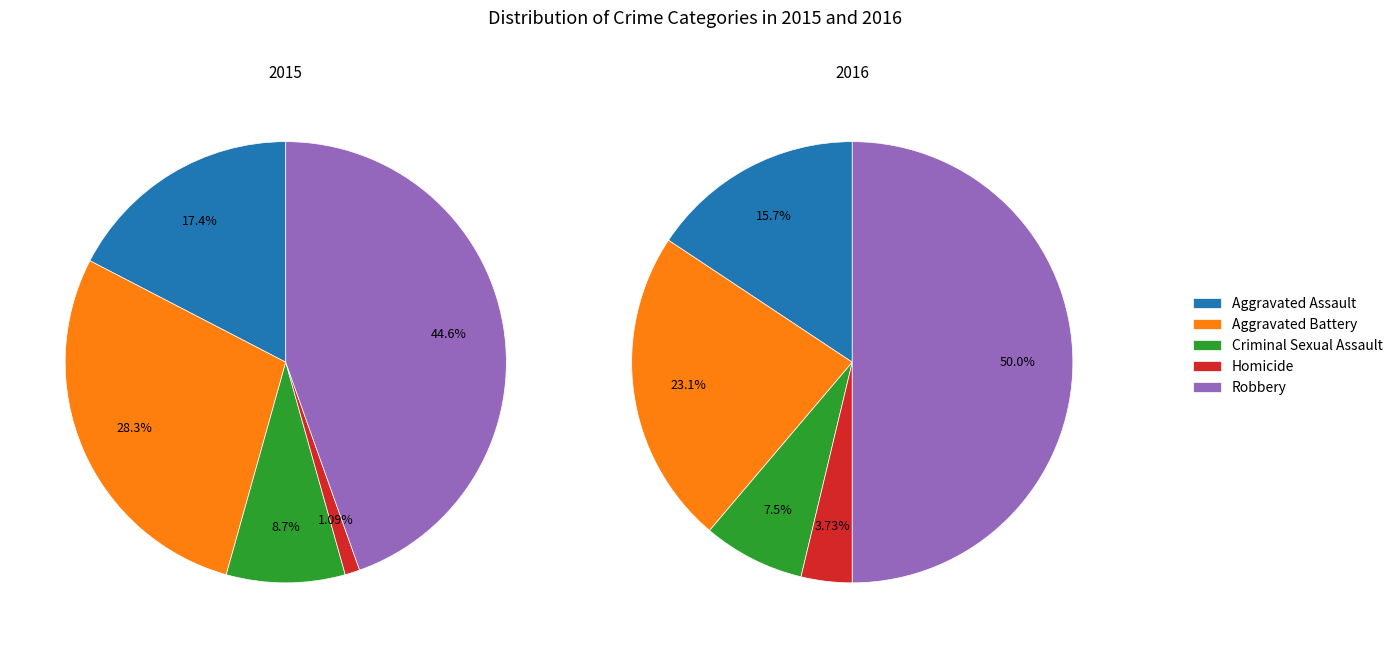

Which has a higher value, Homicide or Aggravated Assault?

Aggravated Assault